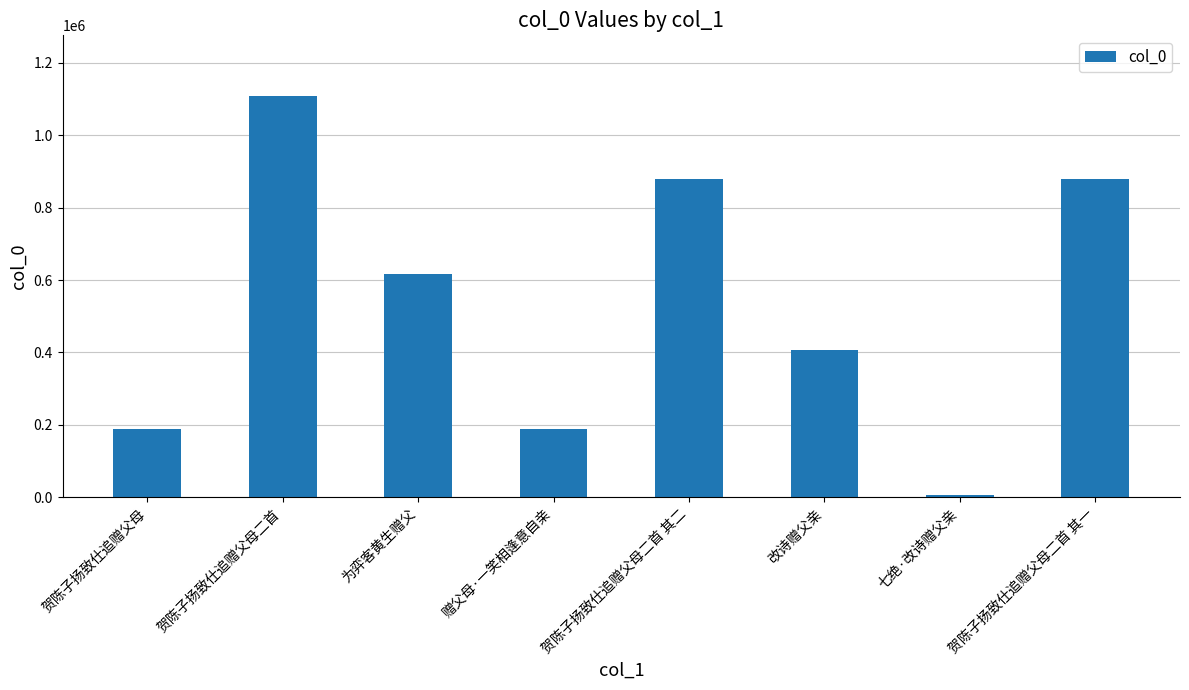

What is the sum of all values?

4275009